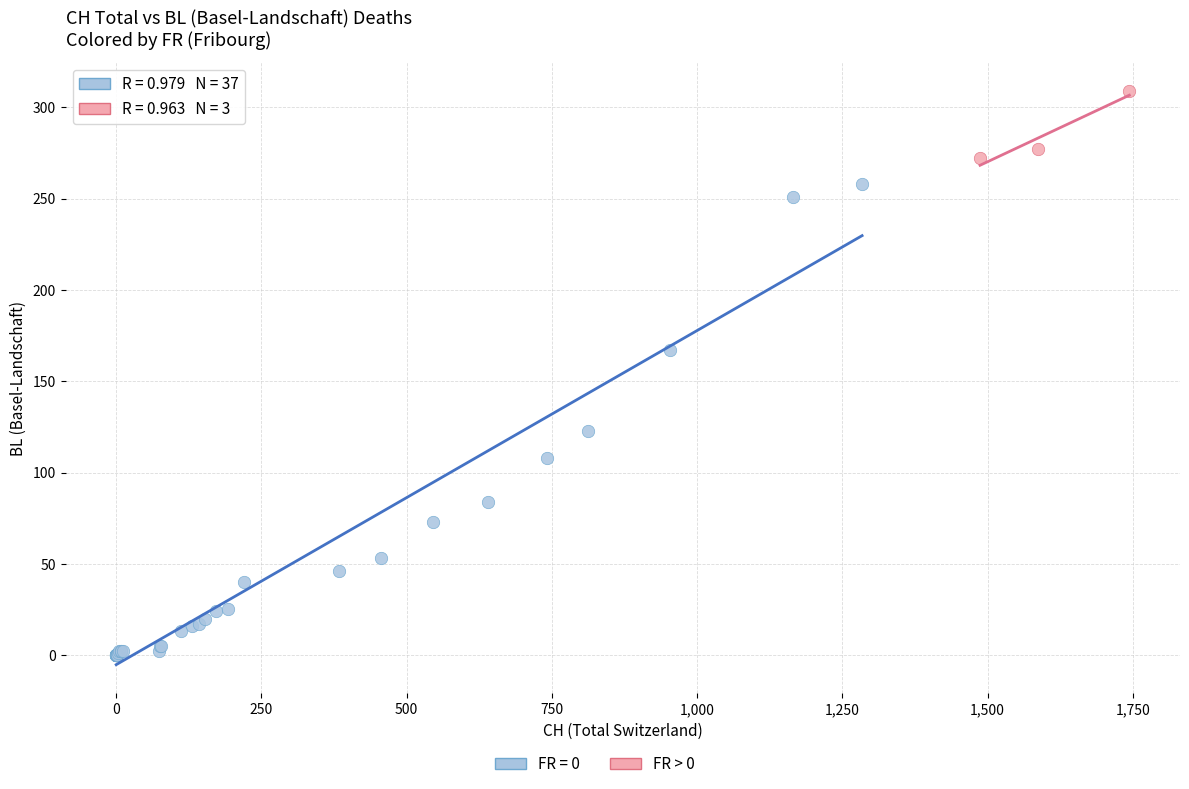

Which series reaches the maximum Y coordinate?

FR > 0